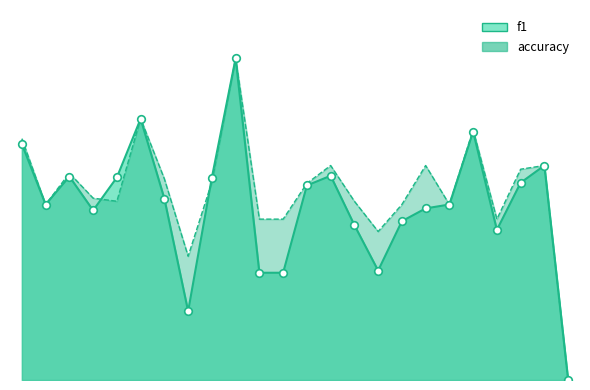

Which series has the largest total across all categories?

accuracy